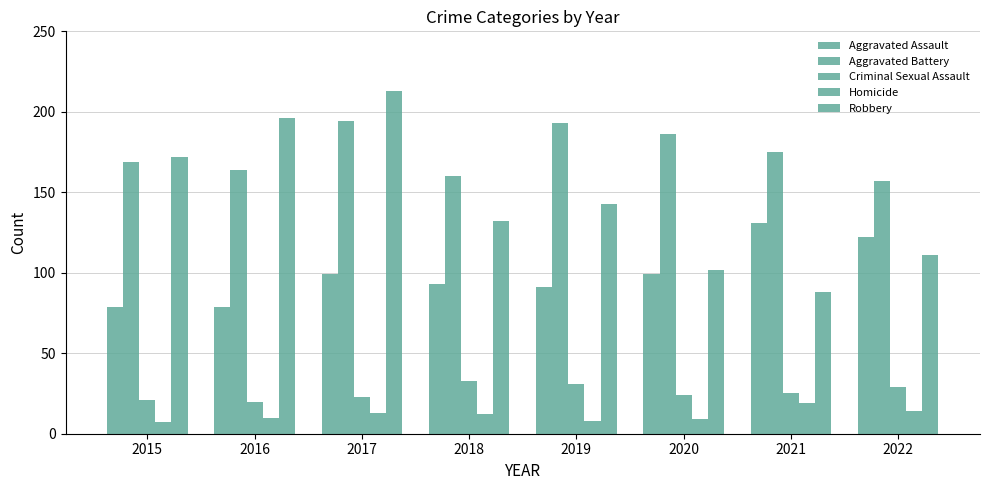

Does the chart contain stacked bars?

No